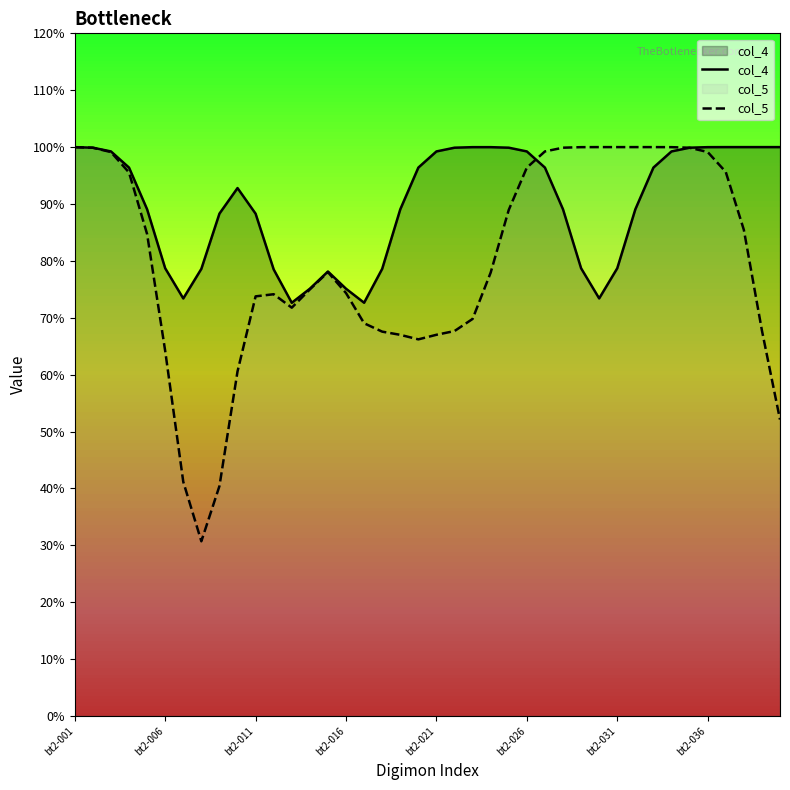

Reading left to right, list all the values displayed in this chart.

col_4: 1.0	1.0	1.0	1.0	0.9	0.8	0.7	0.8	0.9	0.9	0.9	0.8	0.7	0.8	0.8	0.8	0.7	0.8	0.9	1.0	1.0	1.0	1.0	1.0	1.0	1.0	1.0	0.9	0.8	0.7	0.8	0.9	1.0	1.0	1.0	1.0	1.0	1.0	1.0	1.0
col_5: 1.0	1.0	1.0	1.0	0.8	0.6	0.4	0.3	0.4	0.6	0.7	0.7	0.7	0.7	0.8	0.7	0.7	0.7	0.7	0.7	0.7	0.7	0.7	0.8	0.9	1.0	1.0	1.0	1.0	1.0	1.0	1.0	1.0	1.0	1.0	1.0	1.0	0.9	0.7	0.5